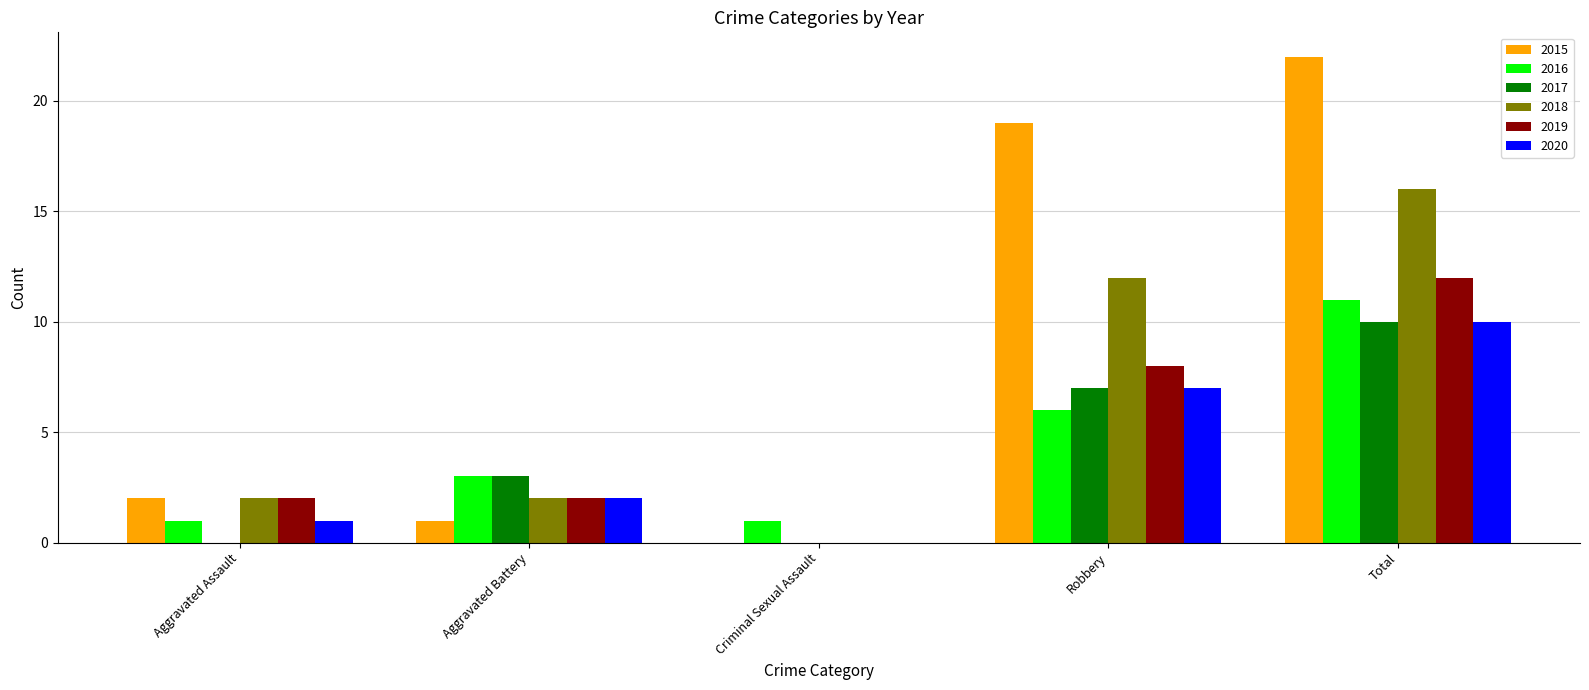

What is the highest value of the 2016 series?

11